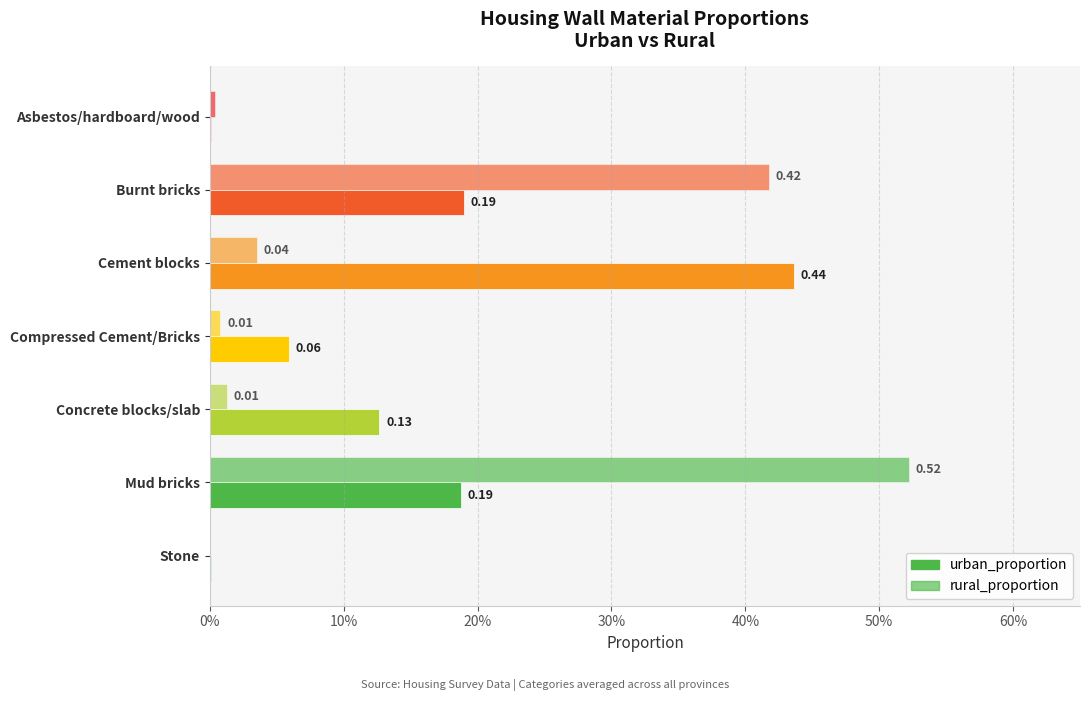

Are the bars horizontal?

Yes